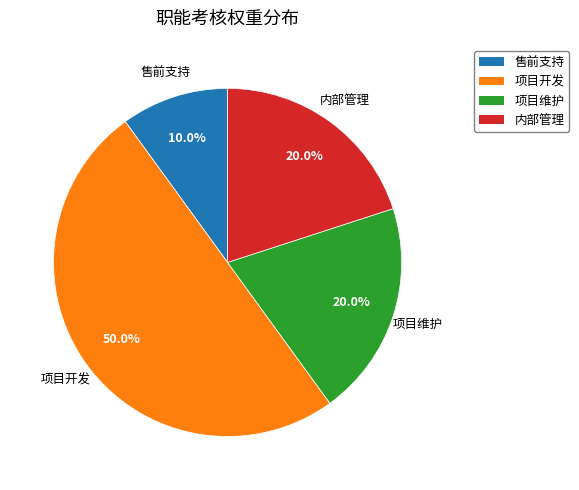

Is it true that 项目开发 is 63% of the pie?

False